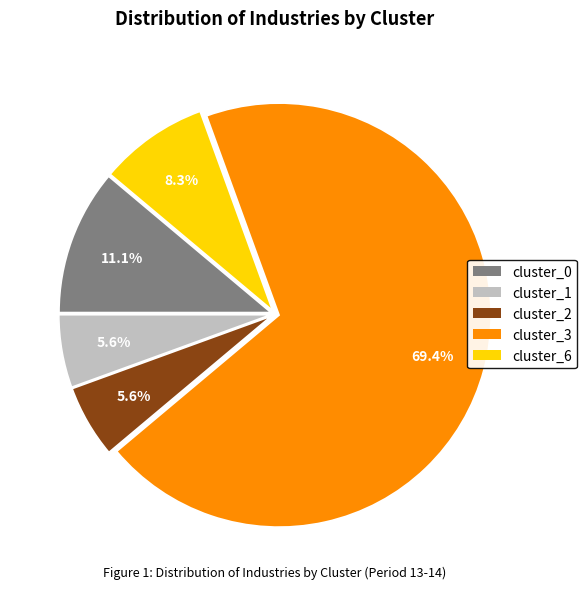

What percentage do cluster_6 and cluster_2 together represent?

13.9%